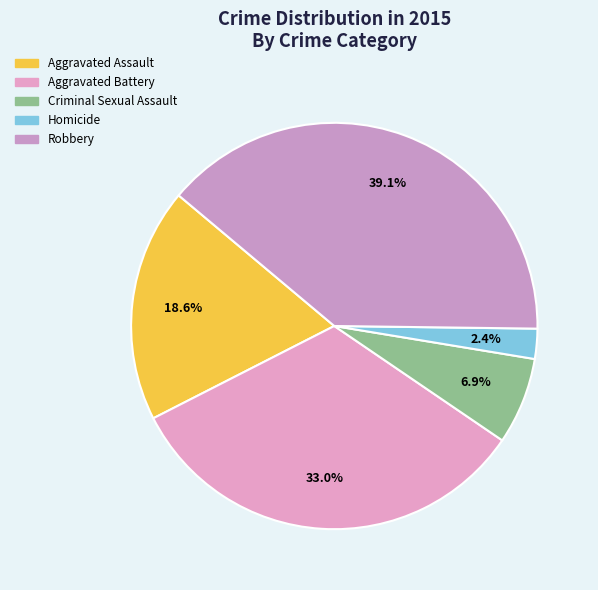

Between Criminal Sexual Assault and Aggravated Battery, which is larger?

Aggravated Battery